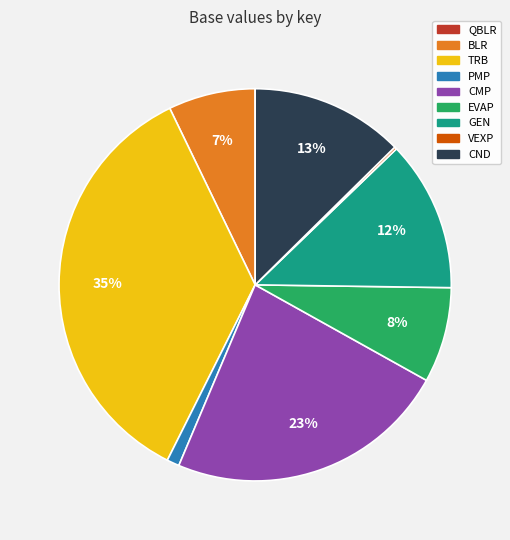

To the nearest percent, what is the difference between the largest and smallest slice percentages?

35%